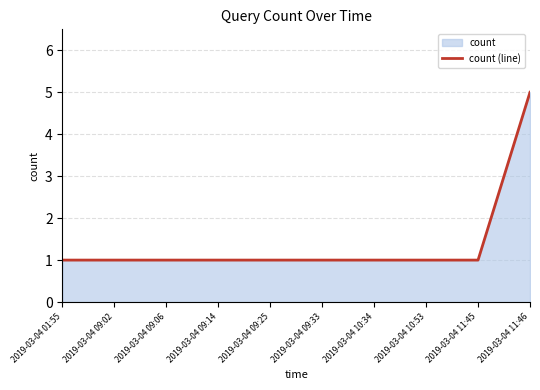

What is the difference between the maximum and minimum values?

4